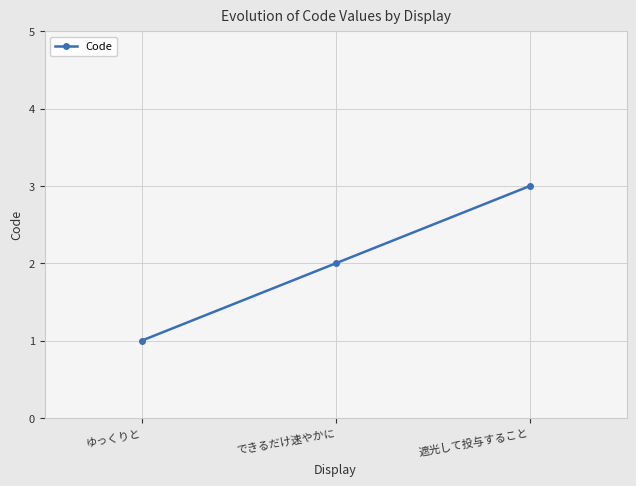

Which category has the highest value across all series?

遮光して投与すること